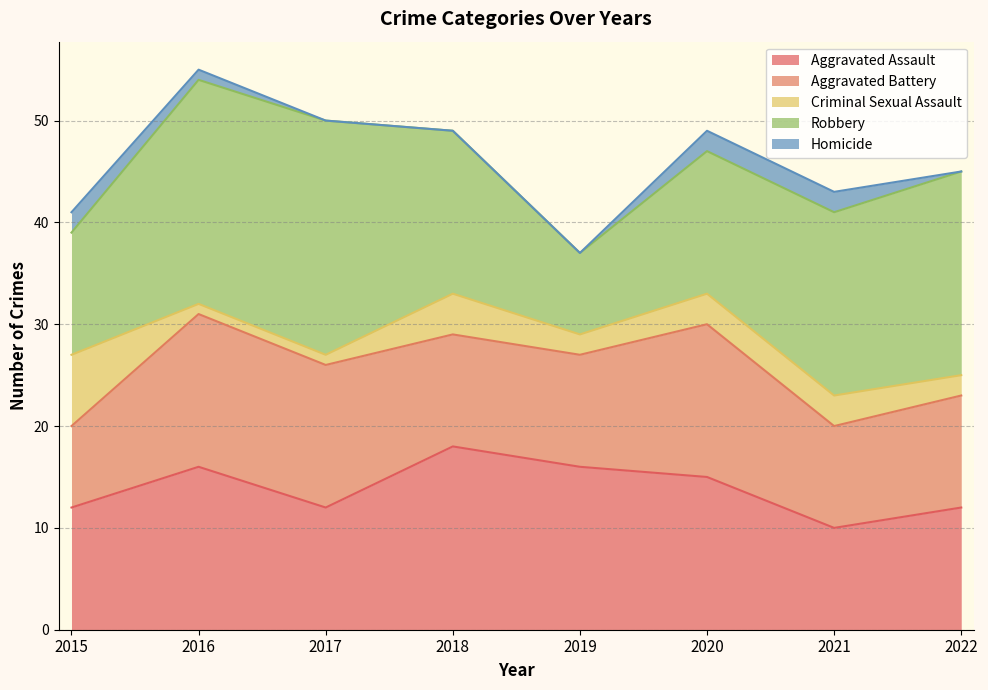

Between 2016 and 2021, which is larger?

2016